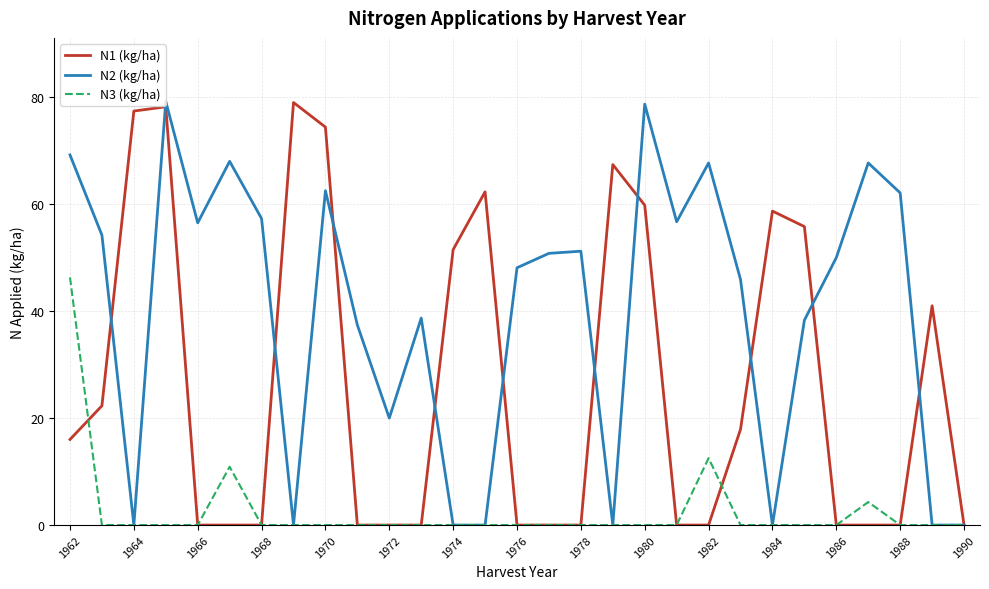

Which series has the largest total across all categories?

N2 (kg/ha)